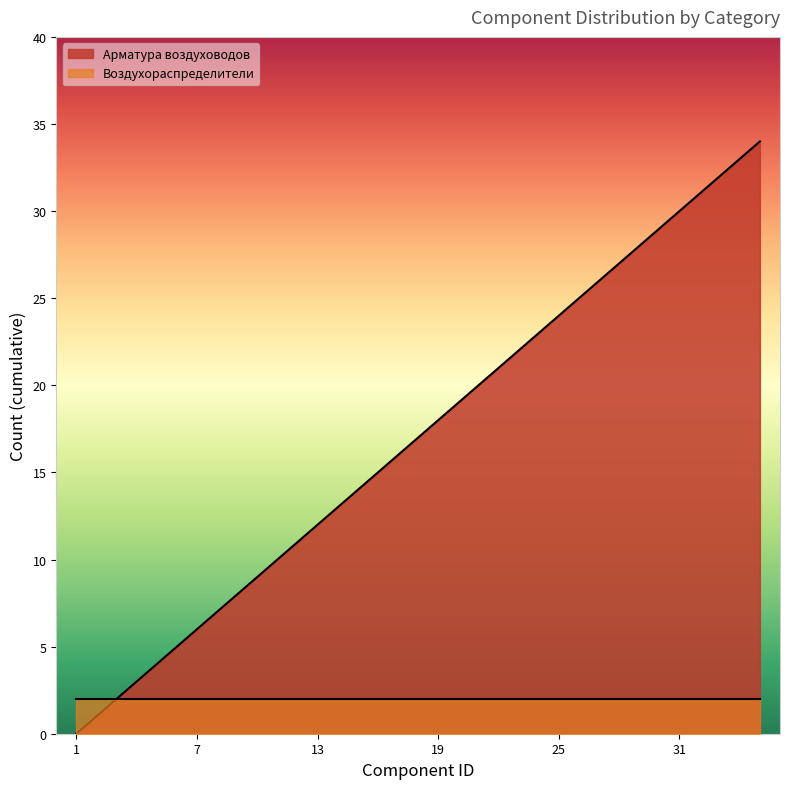

List the labels in order of value, largest first.

35, 33, 31, 29, 27, 25, 23, 21, 19, 17, 15, 13, 11, 9, 7, 5, 3, 1